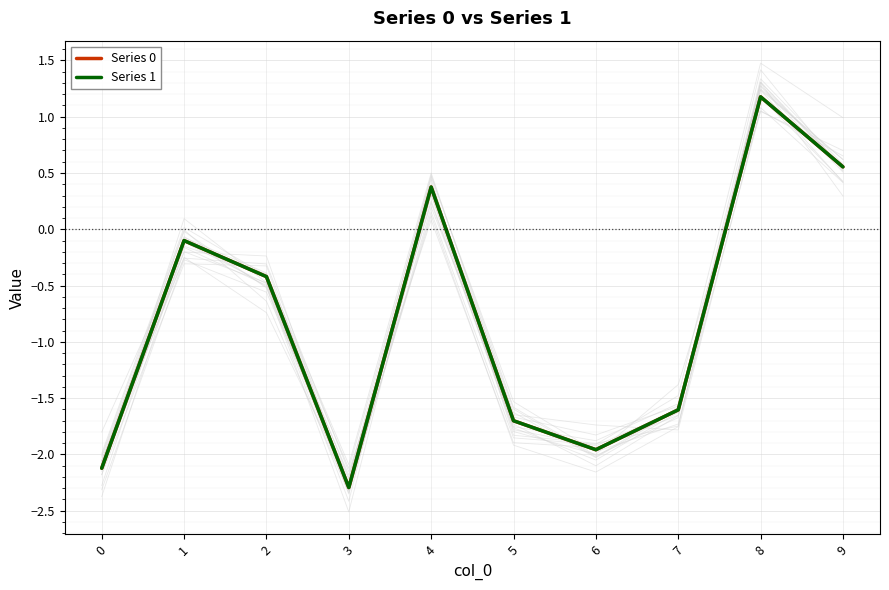

Is it true that Series 0 equals -3.0 at 5?

False